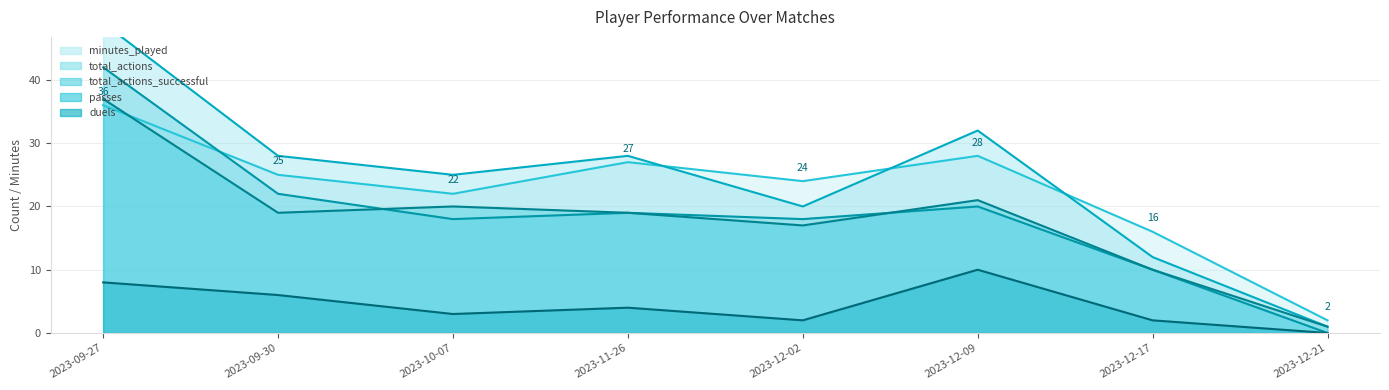

List the labels in order of duels value, largest first.

2023-12-09, 2023-09-27, 2023-09-30, 2023-11-26, 2023-10-07, 2023-12-02, 2023-12-17, 2023-12-21